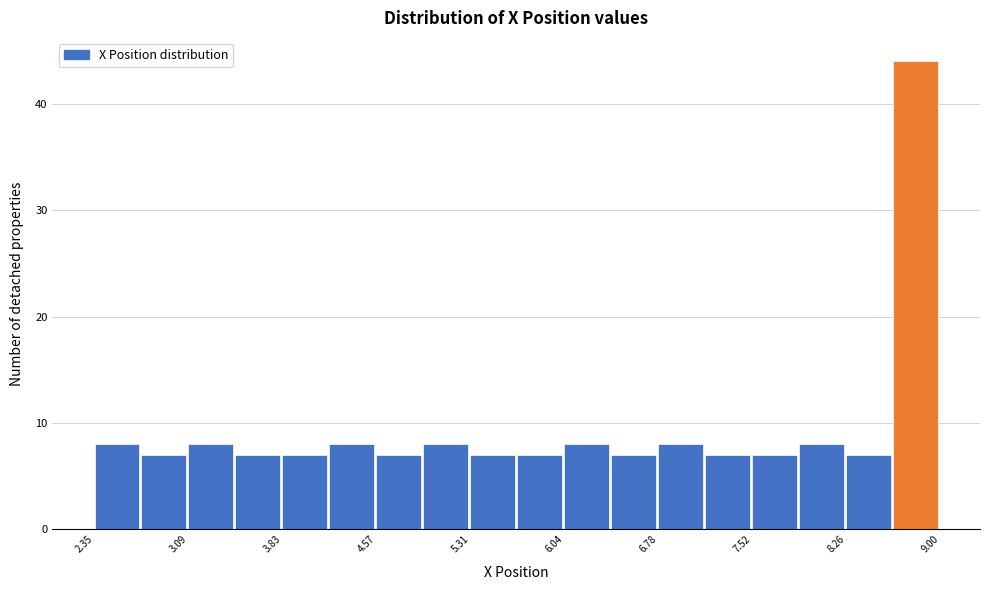

Around what value on the x-axis is the tallest bar? Give the approximate position of its centre, as read against the axis.

8.8